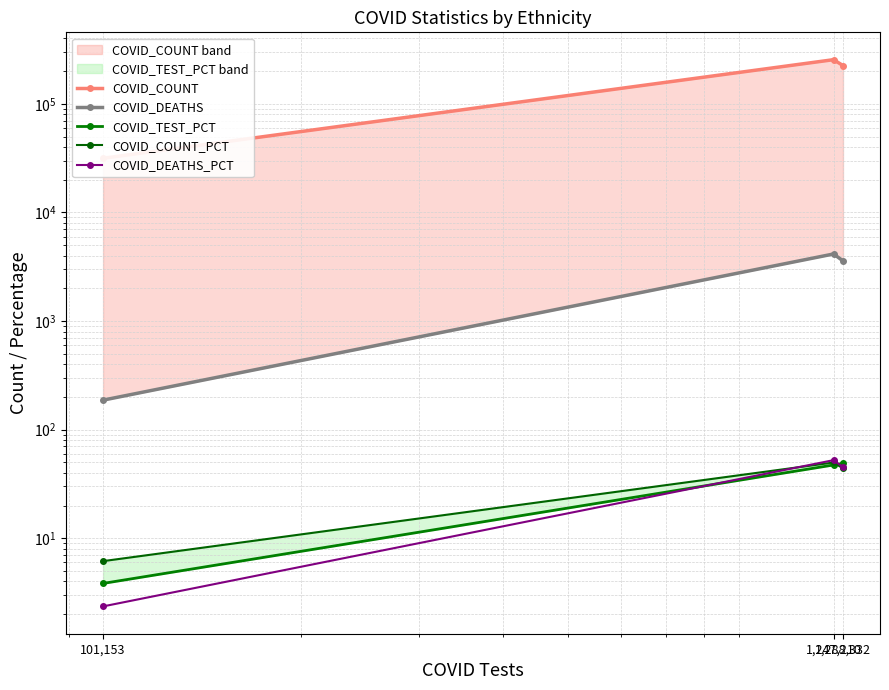

What is the label of the 2nd point from the left?

1,247,210